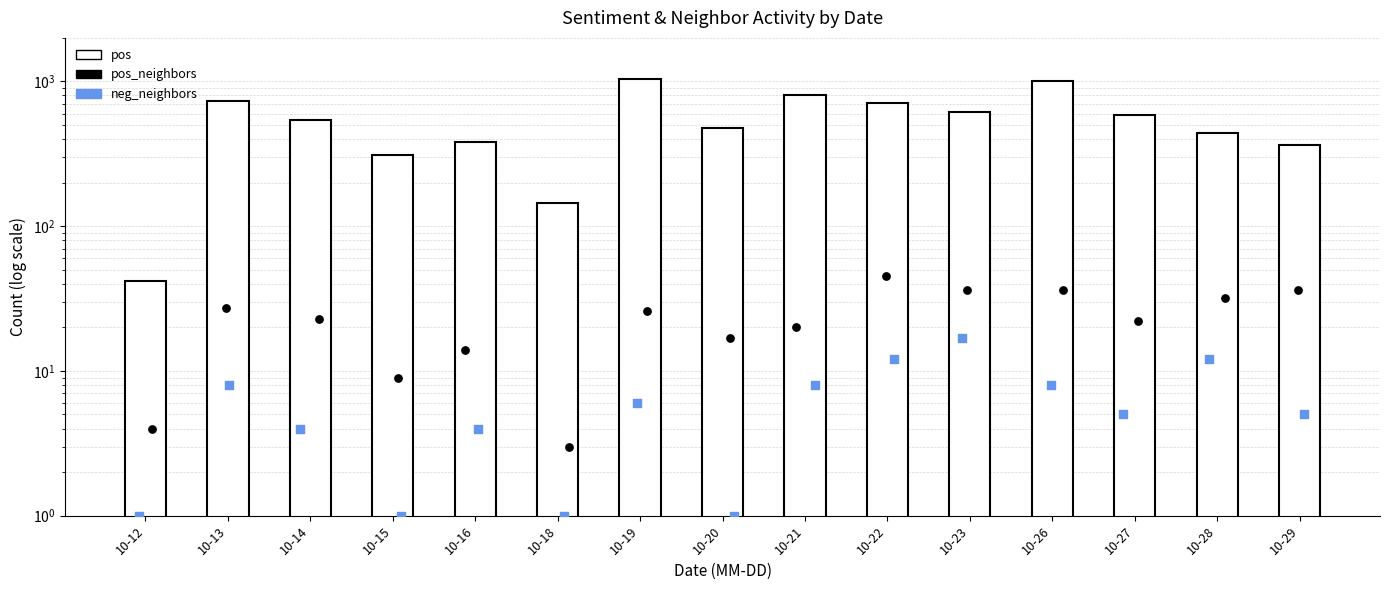

What is the ratio of the value at 10-16 to the value at 10-23?

0.6